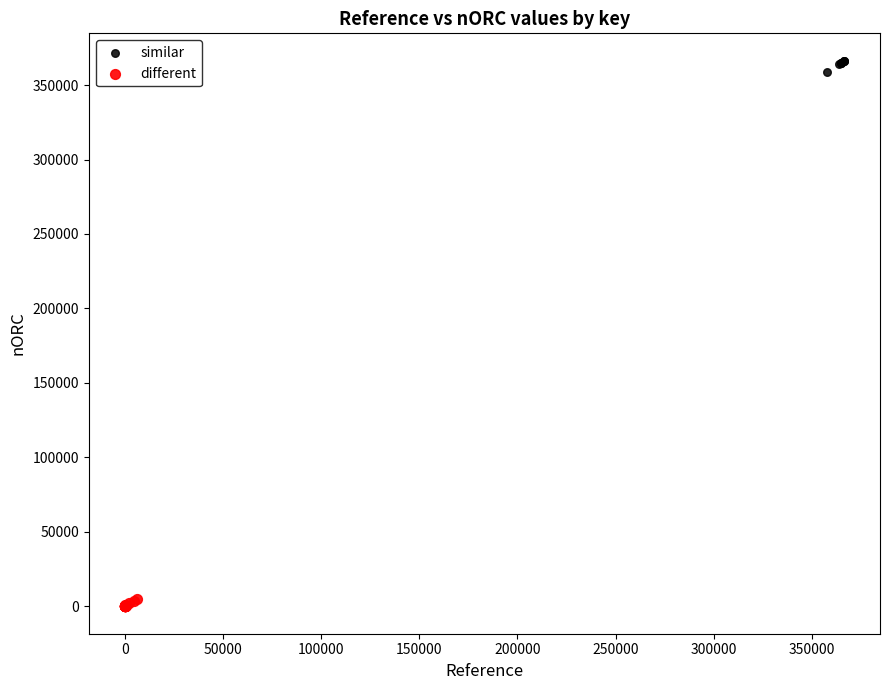

Which series reaches the maximum Y coordinate?

similar